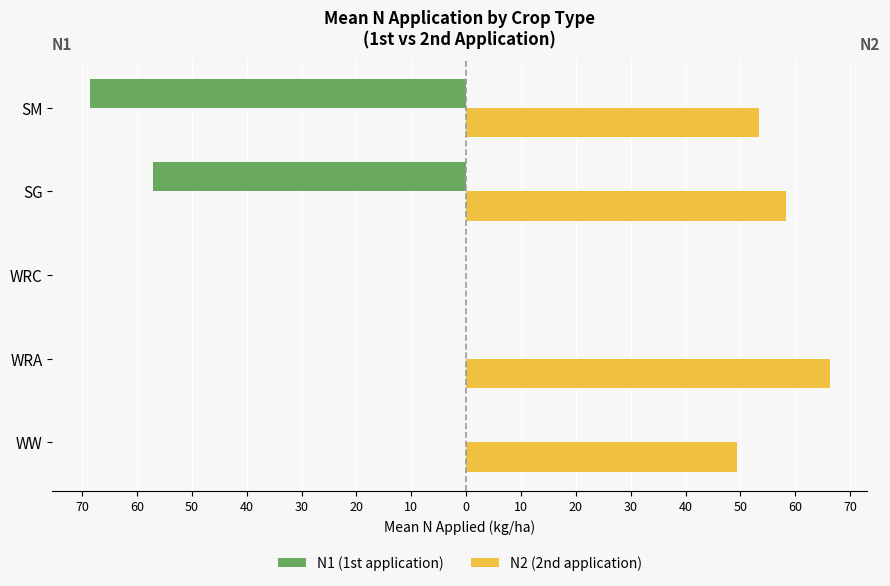

Rank the series by their average value, from lowest to highest.

N1 (1st application), N2 (2nd application)